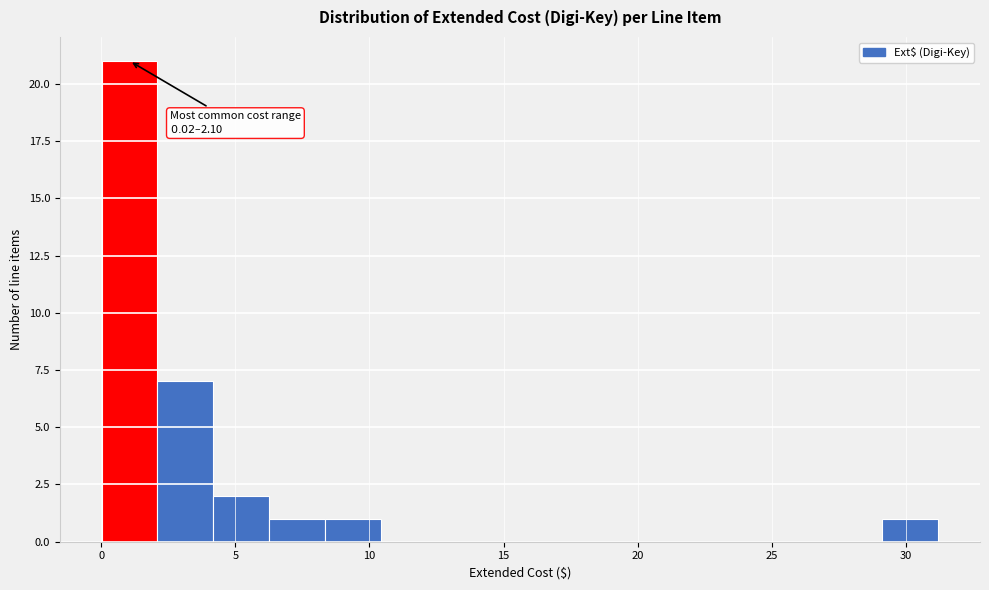

Over which range of the x-axis is the bar tallest?

0.0 to 2.0